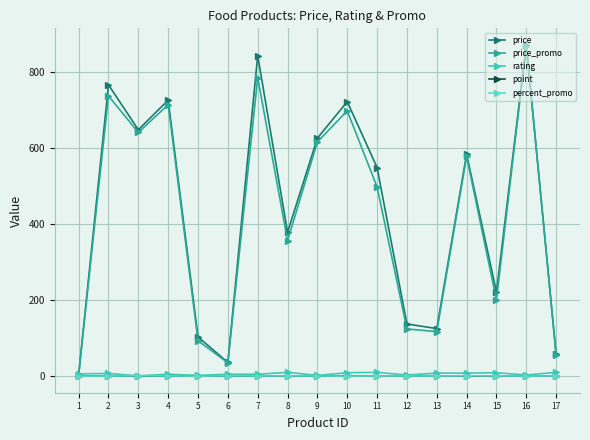

What is the spread (max minus min) of values at 2?

764.9